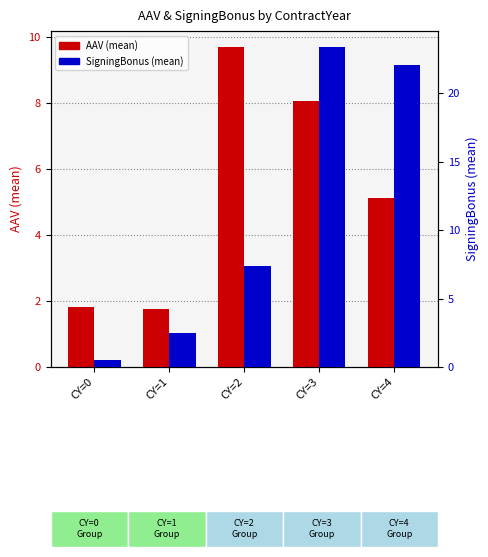

Which series has the largest range (max minus min)?

SigningBonus (mean)